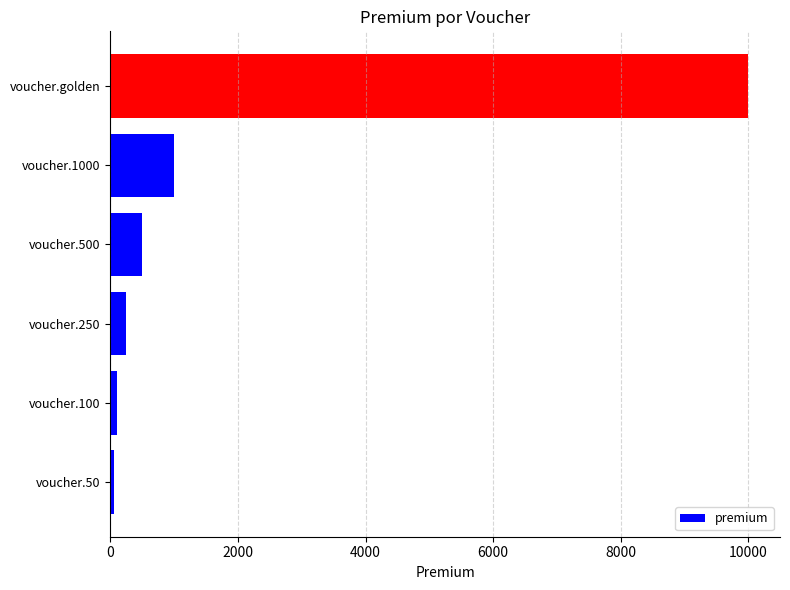

How many data points does each series have?

6